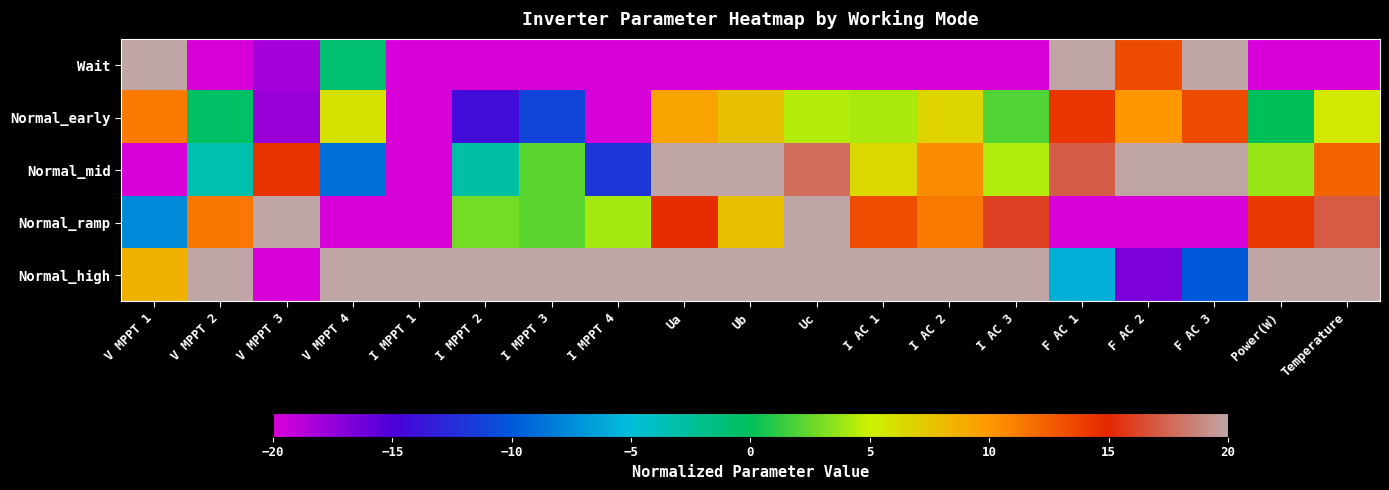

How many series are shown in this chart?

5